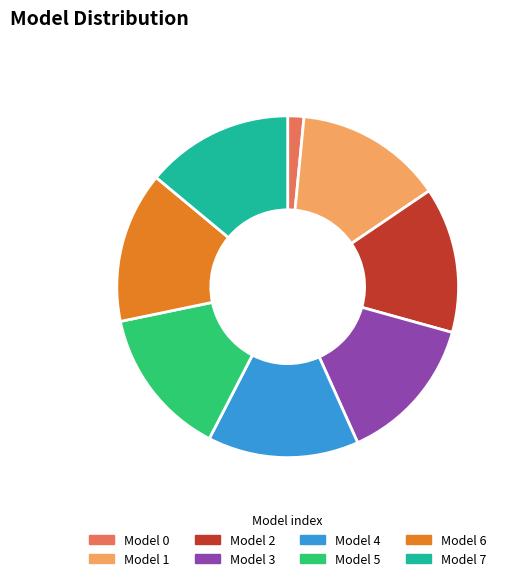

Is Model 3 the majority of the pie?

No